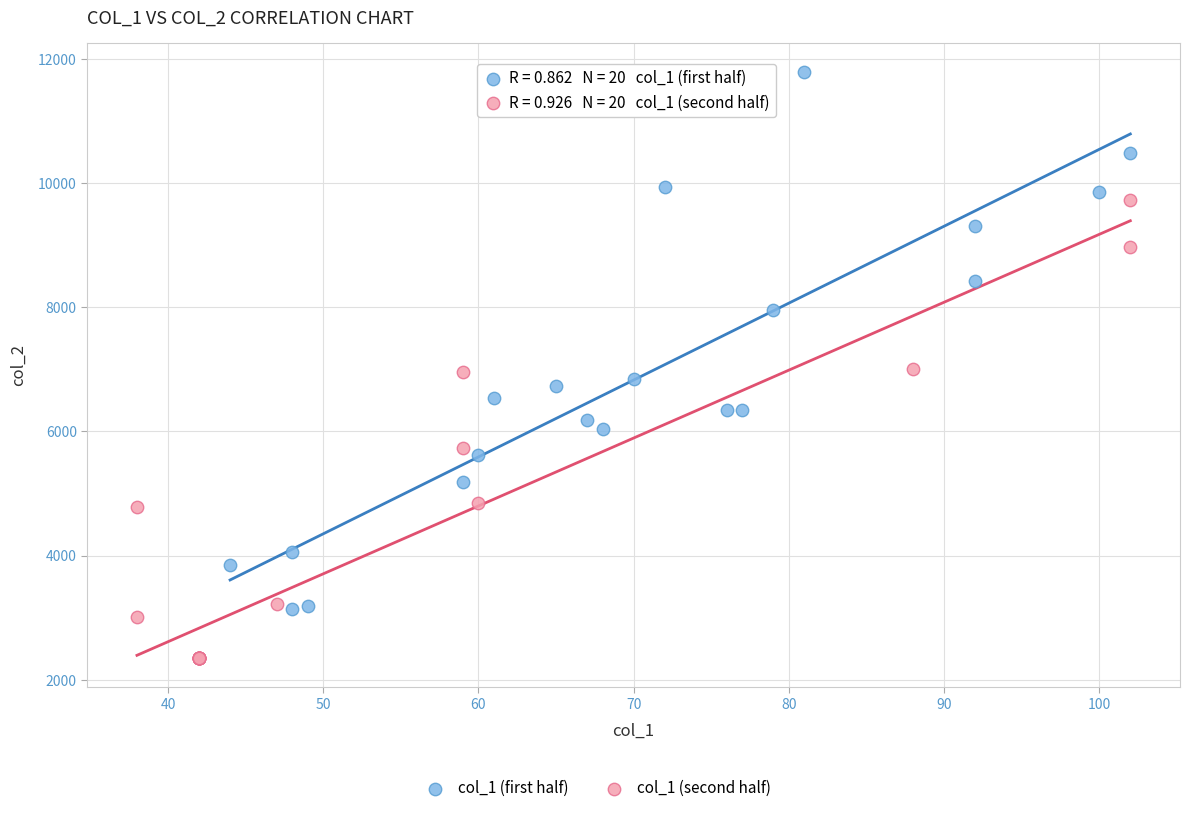

Which series reaches the minimum Y coordinate?

col_1 (second half)